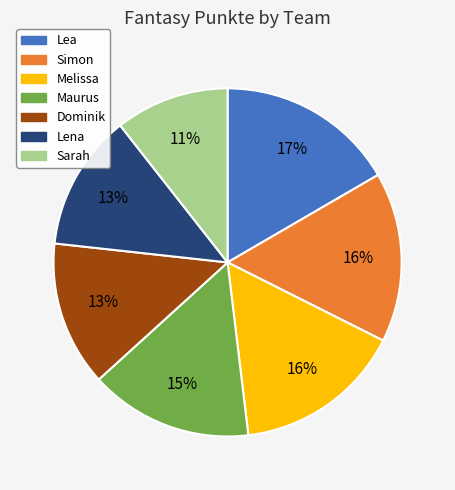

What is the ratio of the value at Lena to the value at Melissa?

0.8